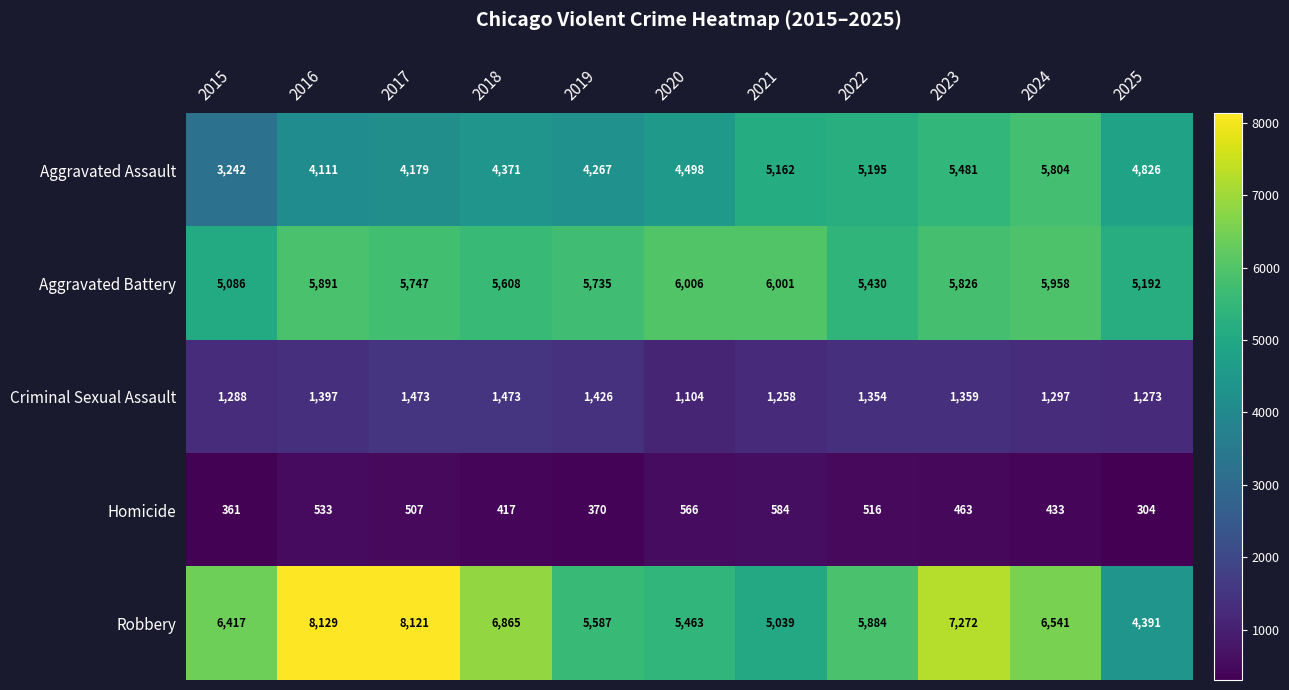

Which series has the widest spread of values?

Robbery